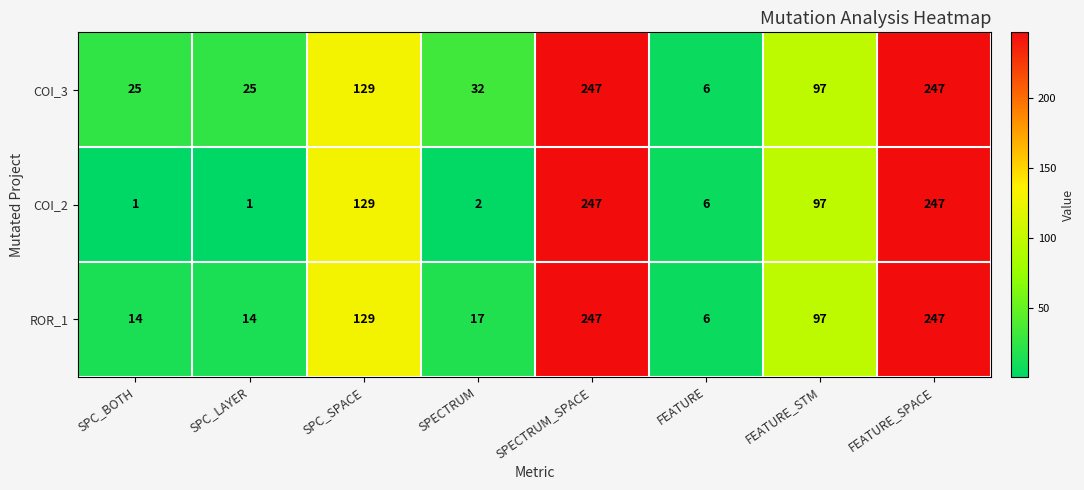

Reading left to right, extract all data points from this chart.

COI_3: 25	25	129	32	247	6	97	247
COI_2: 1	1	129	2	247	6	97	247
ROR_1: 14	14	129	17	247	6	97	247